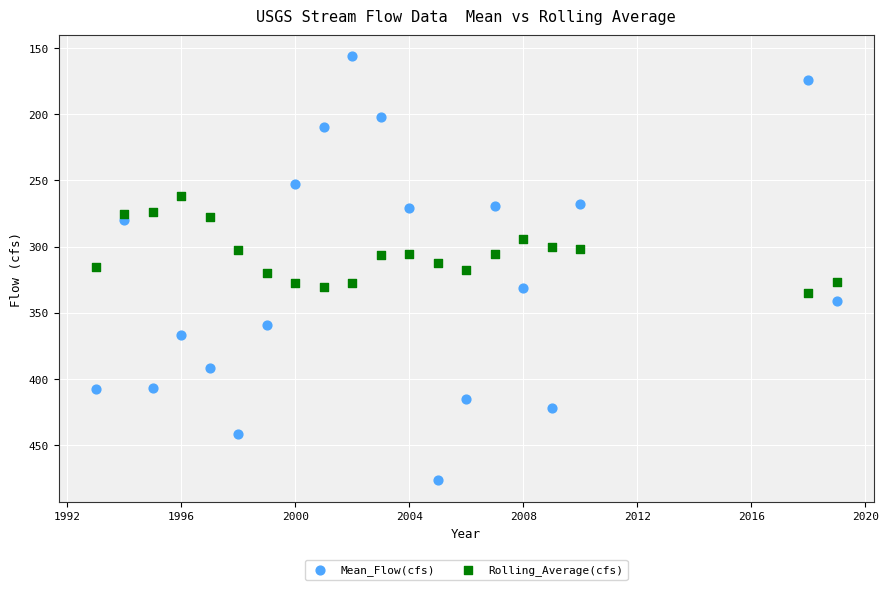

Which series contains the lowest Y value?

Mean_Flow(cfs)